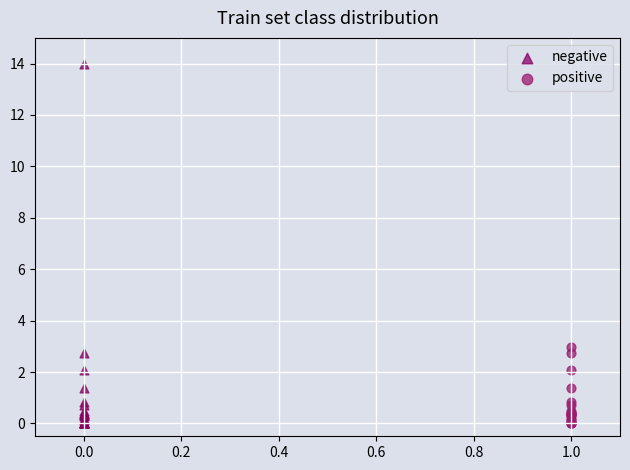

Which series contains the highest Y value?

negative